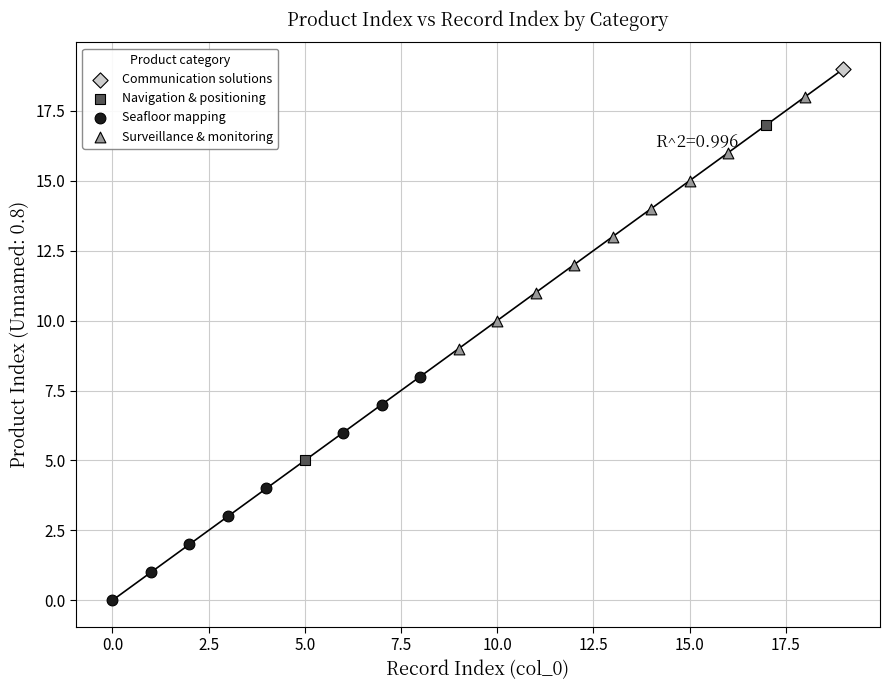

What are all the series names shown in the legend?

Communication solutions, Navigation & positioning, Seafloor mapping, Surveillance & monitoring